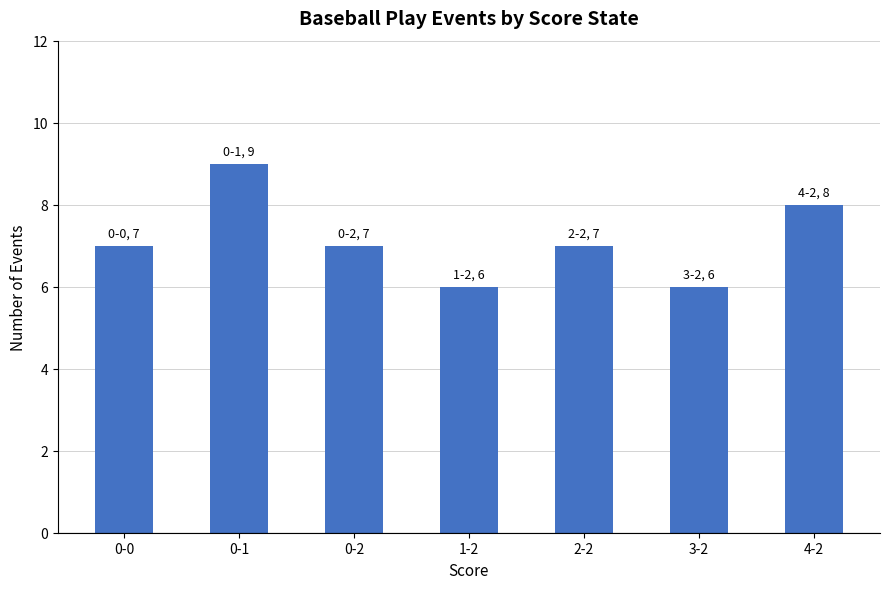

Is it true that the value at 0-2 is 3?

False